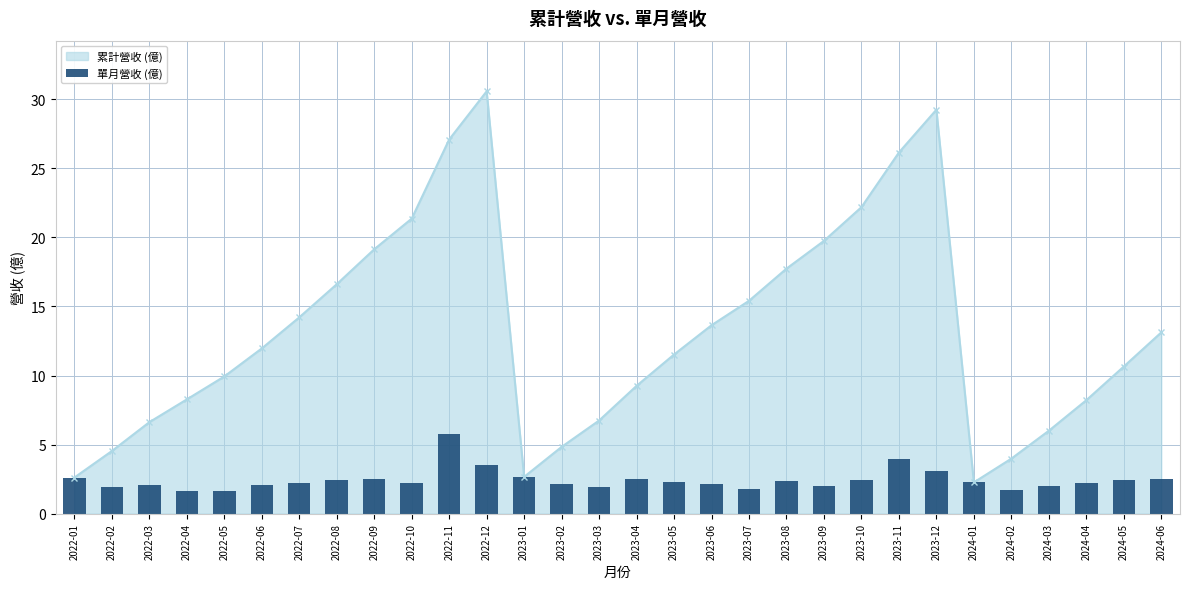

True or false: the data shows 2.2 at 2022-07.

True